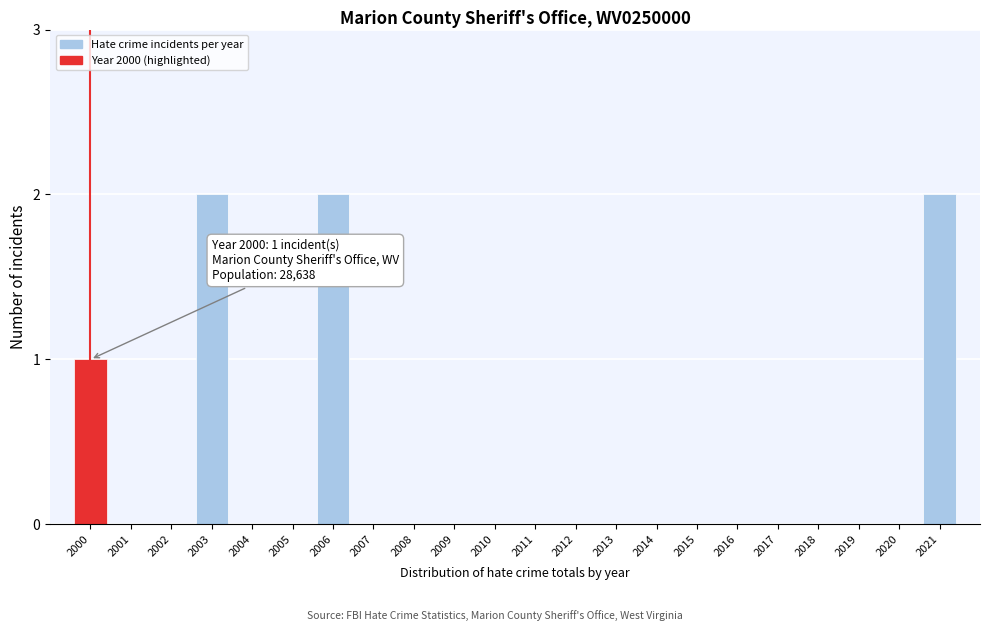

Reading right to left, extract all data points from this chart.

2021=2	2020=0	2019=0	2018=0	2017=0	2016=0	2015=0	2014=0	2013=0	2012=0	2011=0	2010=0	2009=0	2008=0	2007=0	2006=2	2005=0	2004=0	2003=2	2002=0	2001=0	2000=1